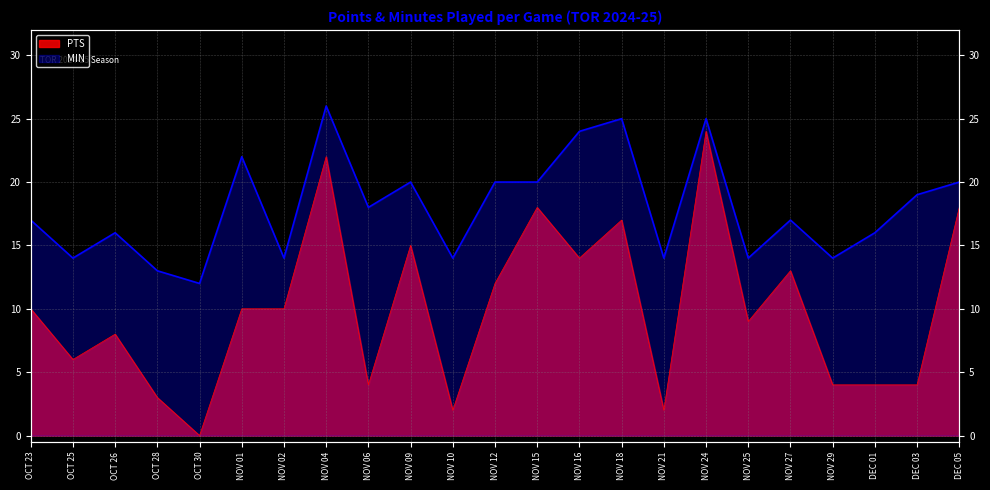

Where is the first local maximum for MIN?

OCT 26